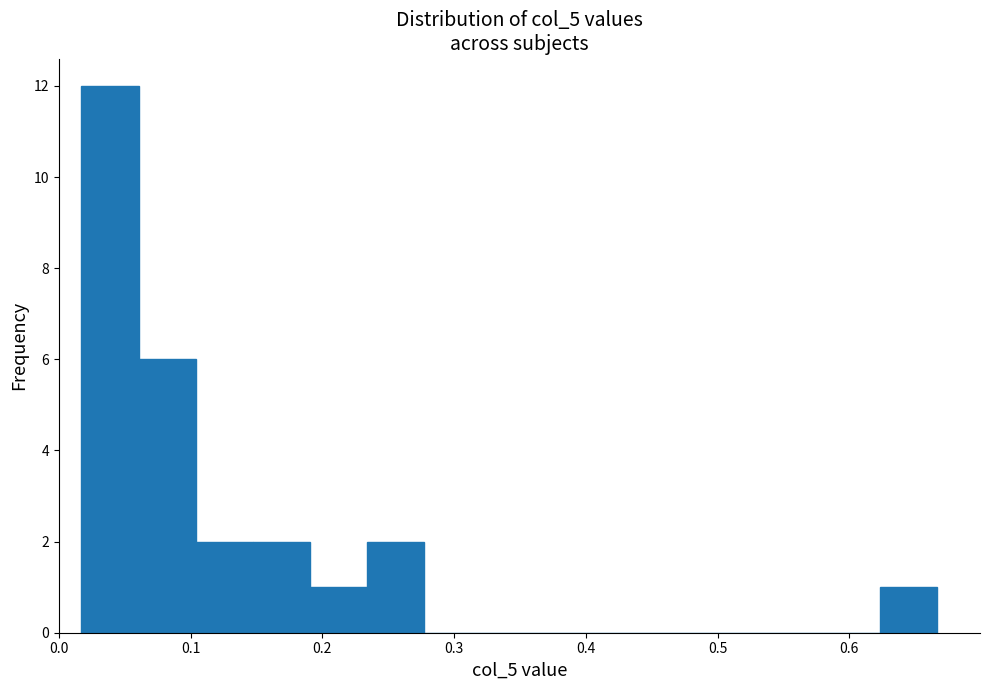

Over which range of the x-axis is the bar tallest?

0.02 to 0.06